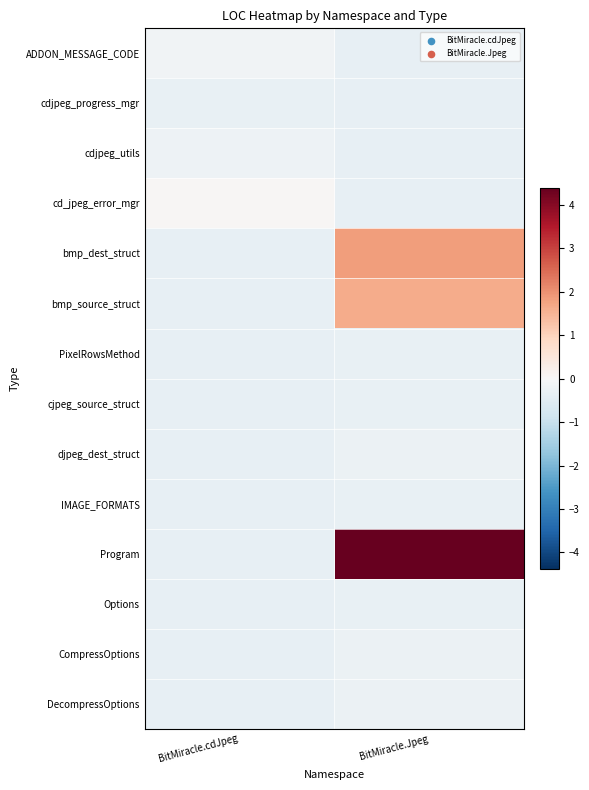

At which category is the sum across all series the highest?

BitMiracle.Jpeg